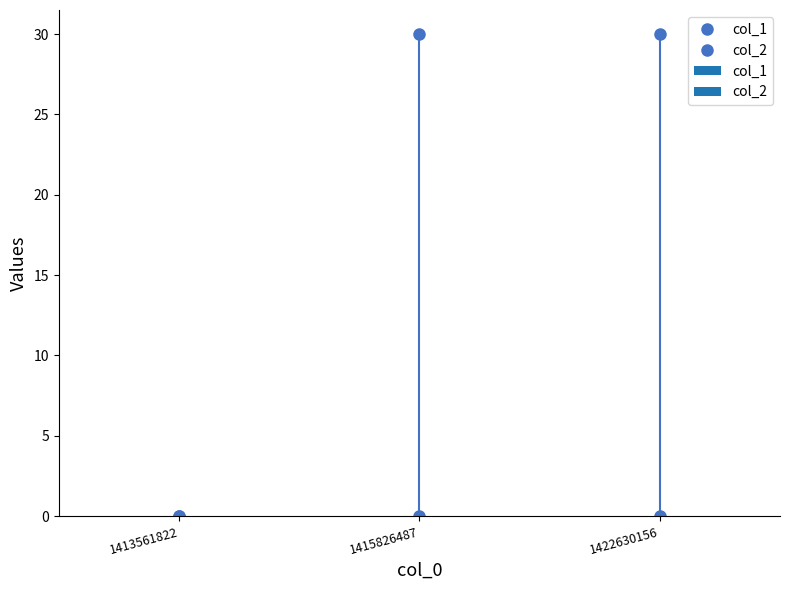

True or false: col_2 has a value of 0 at 1415826487.

True